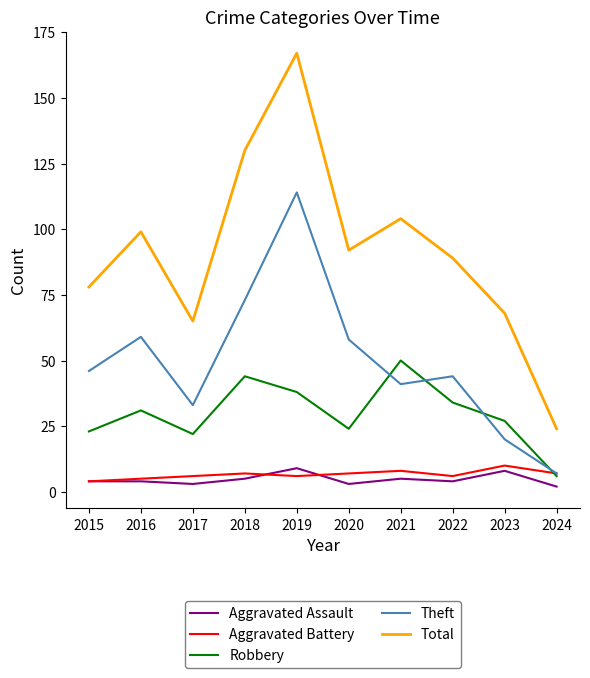

At which label does Theft reach its peak?

2019